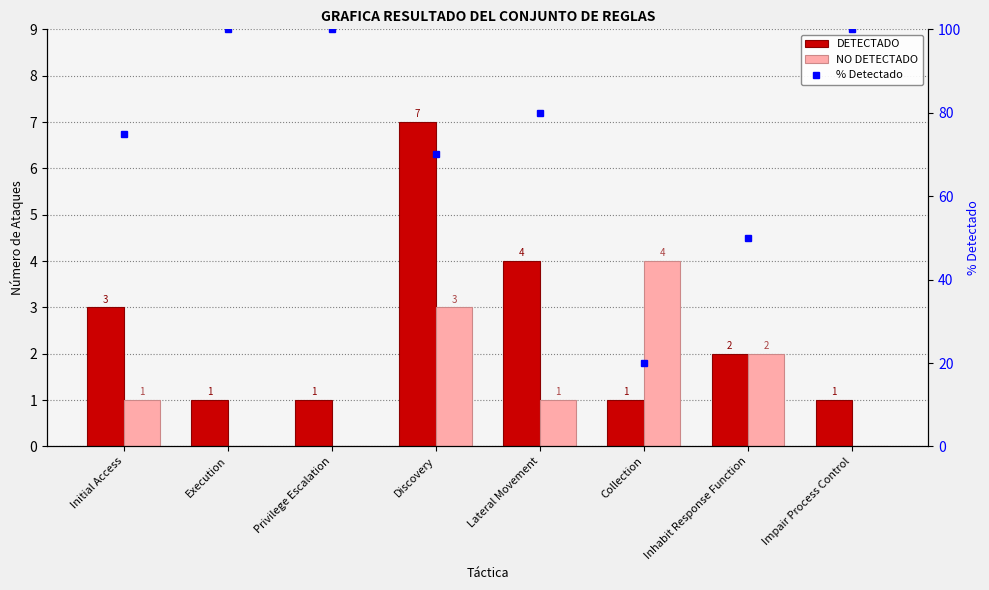

At how many categories does at least one series exceed 92?

3